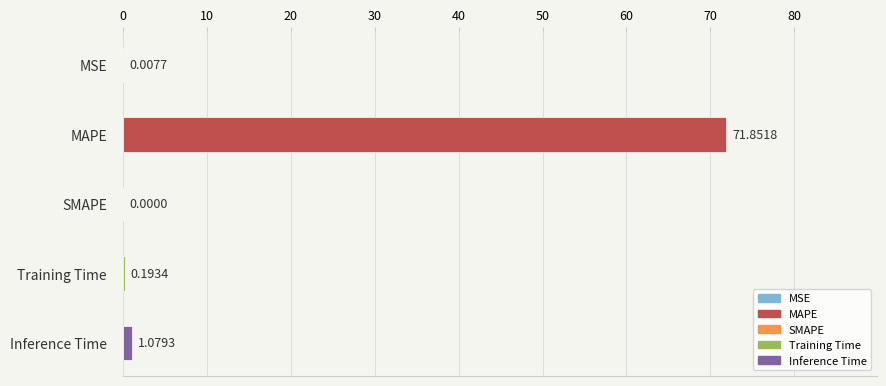

Which label corresponds to the largest value in the chart?

MAPE